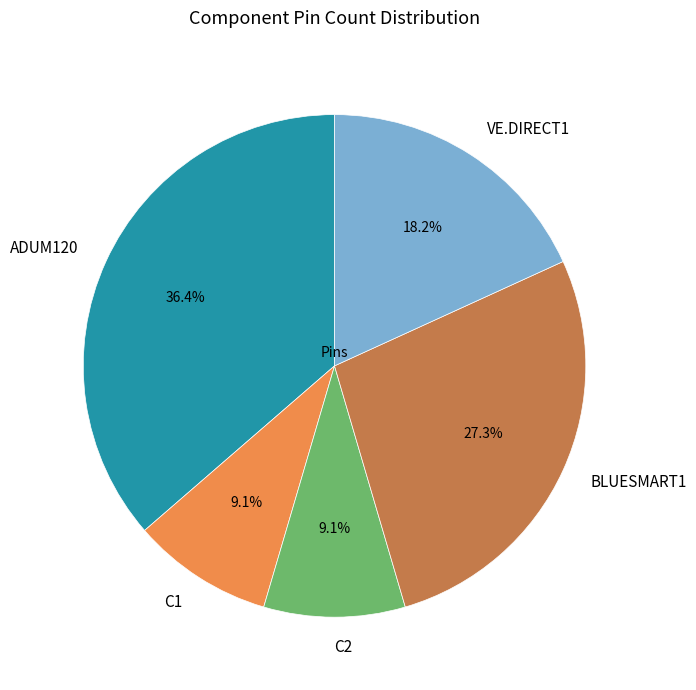

To the nearest percent, what portion does BLUESMART1 represent?

27%